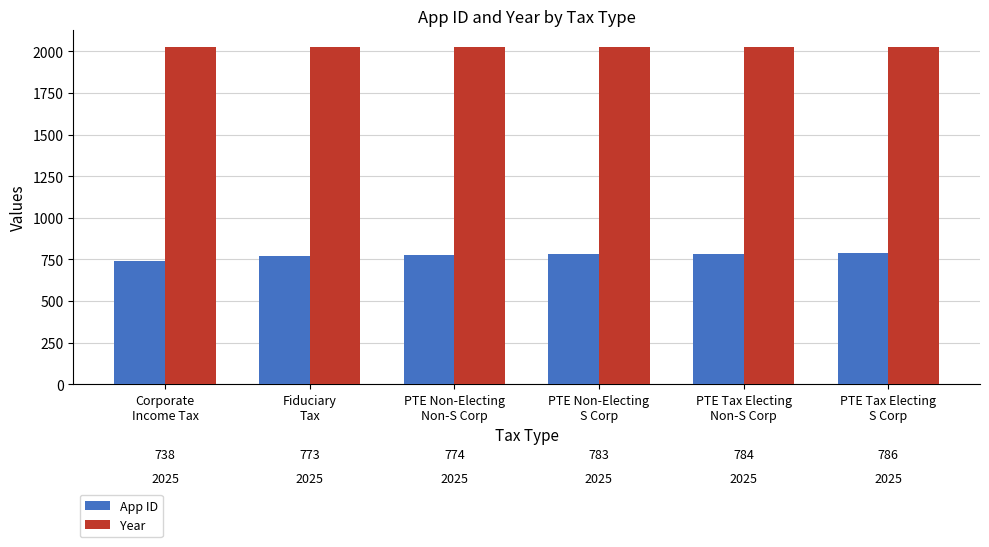

The App ID series shows 1352 at PTE Tax Electing
Non-S Corp. True or false?

False